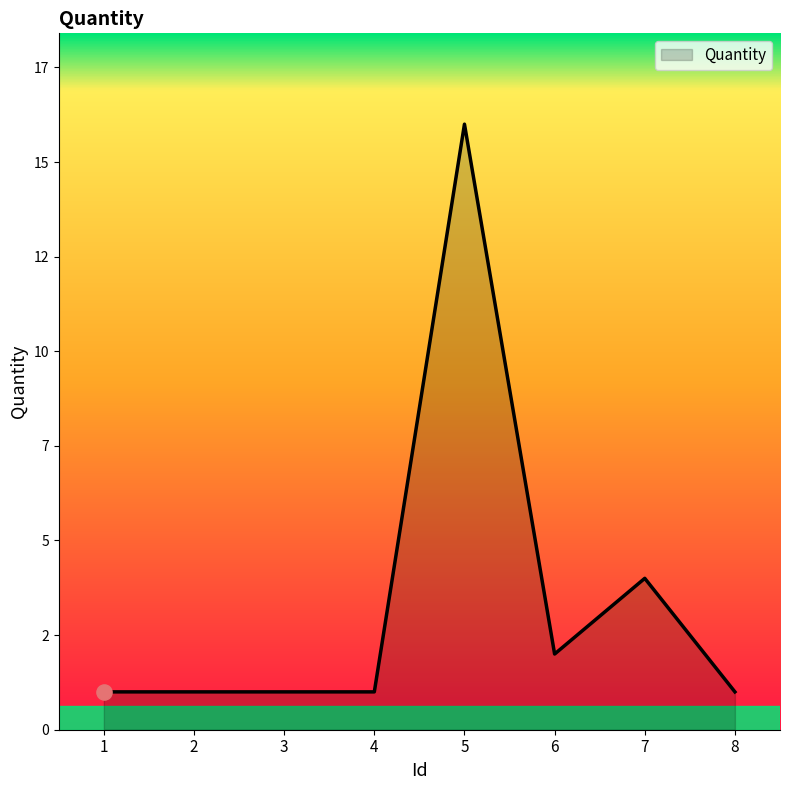

Approximately how many times larger is the value at 8 compared to 3?

1.0